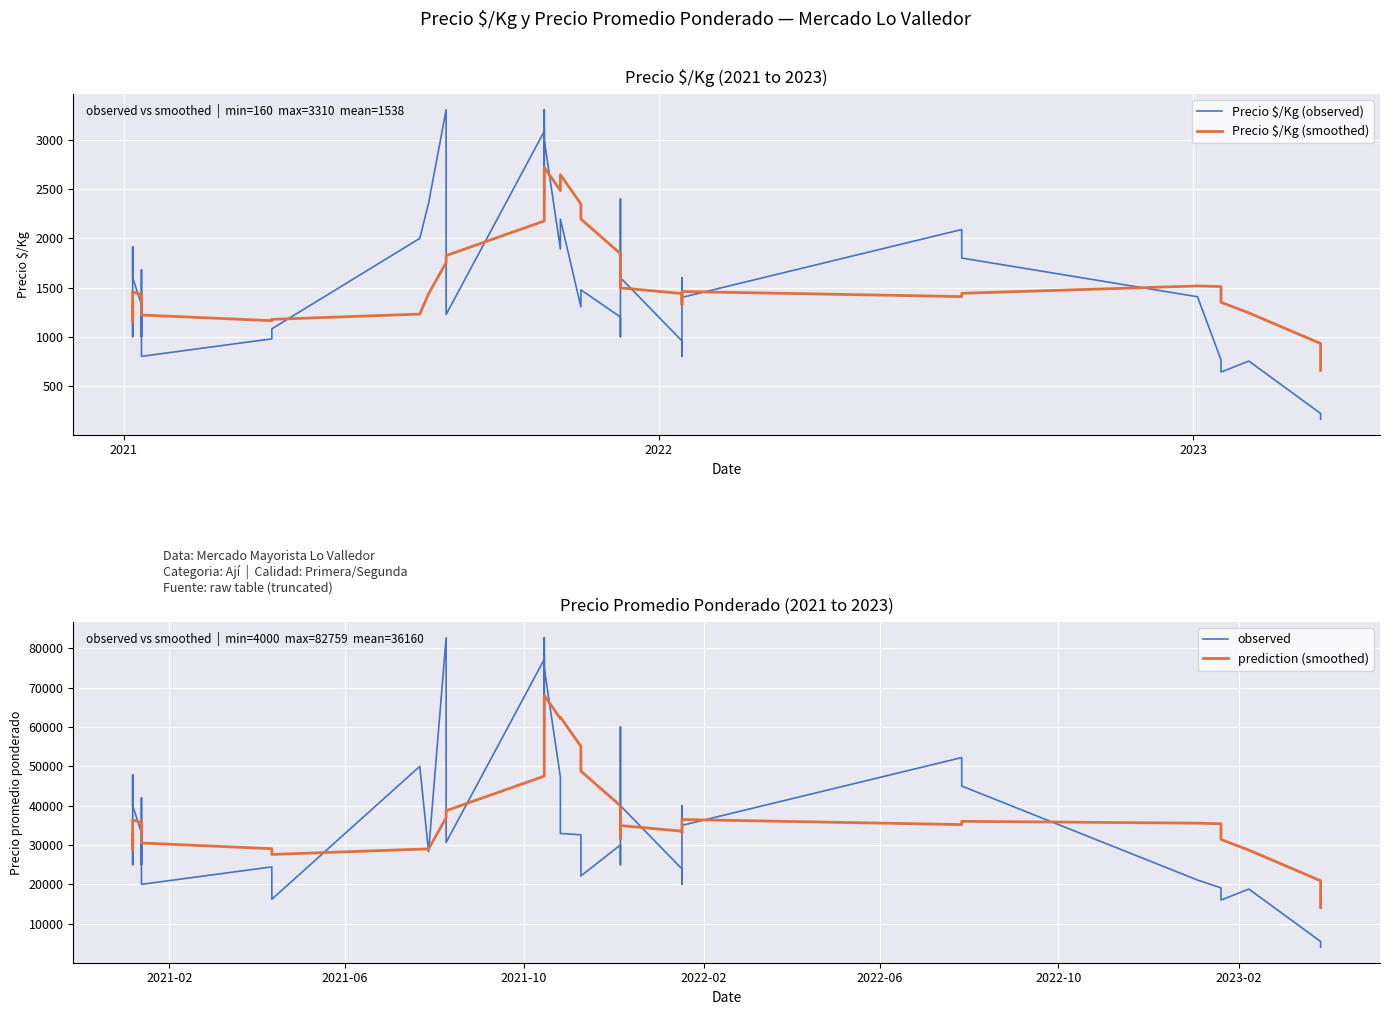

What is the difference between the second highest and second lowest values in the Precio $/Kg (observed) series?

3090.0